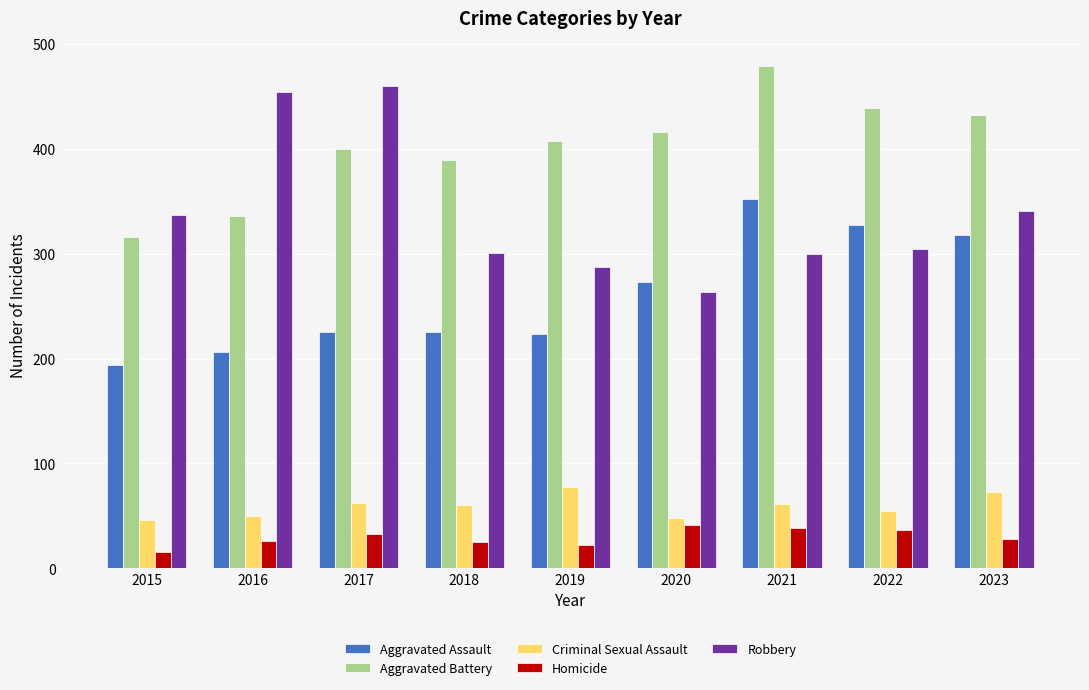

What is the approximate value of Criminal Sexual Assault at 2020, to the nearest 5?

50